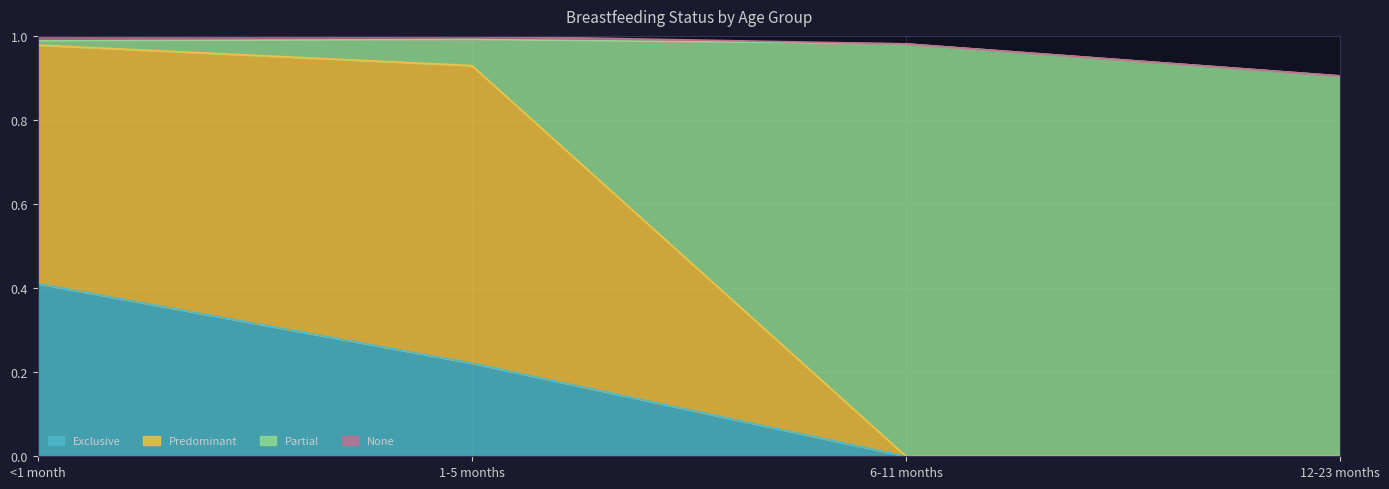

What is the total value across all series at 12-23 months?

0.9